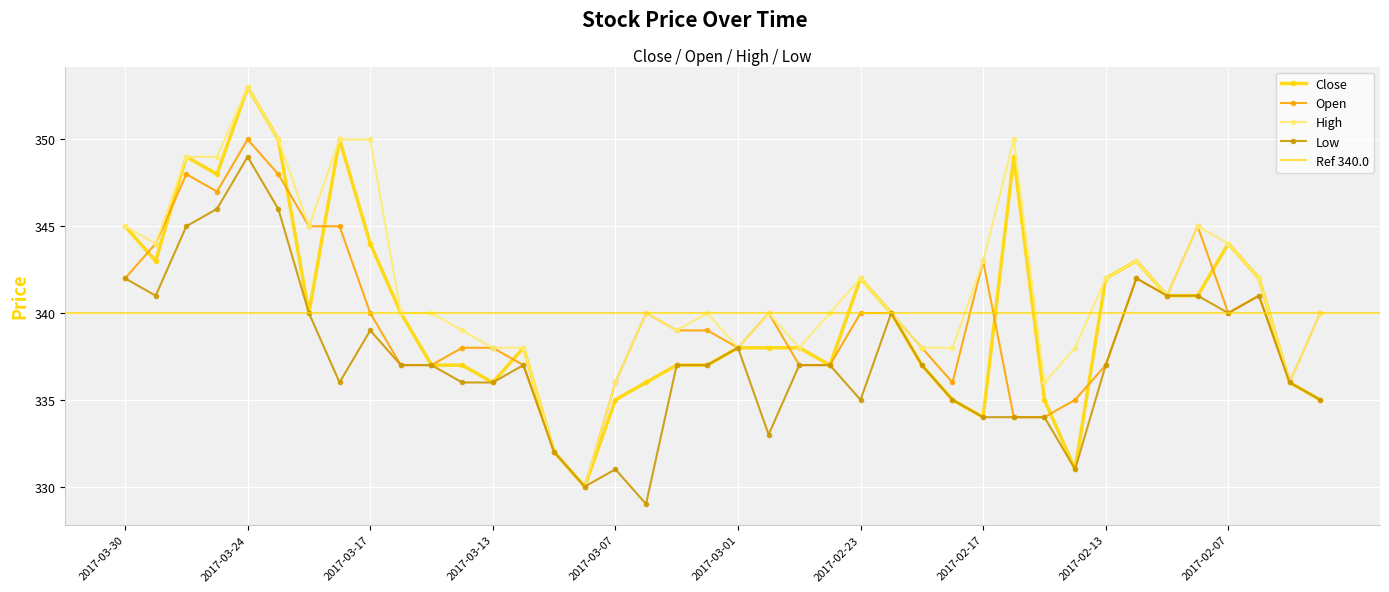

Is the value of Open at 2017-02-02 greater than the value of High at 2017-03-02?

No